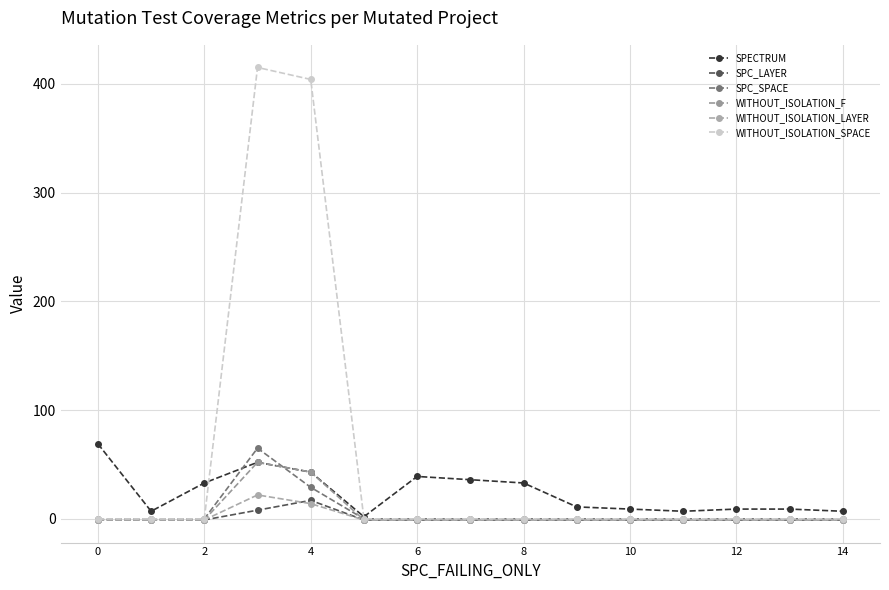

Which series has the largest total across all categories?

WITHOUT_ISOLATION_SPACE